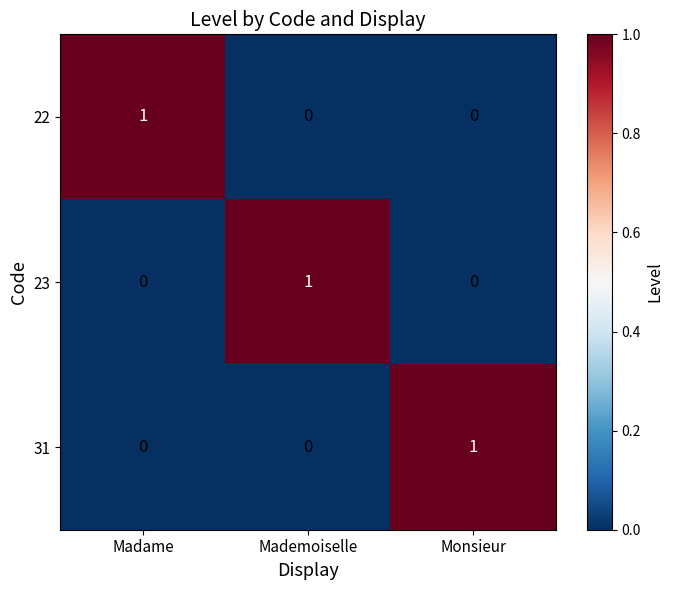

True or false: 22 has a value of 0 at Mademoiselle.

True